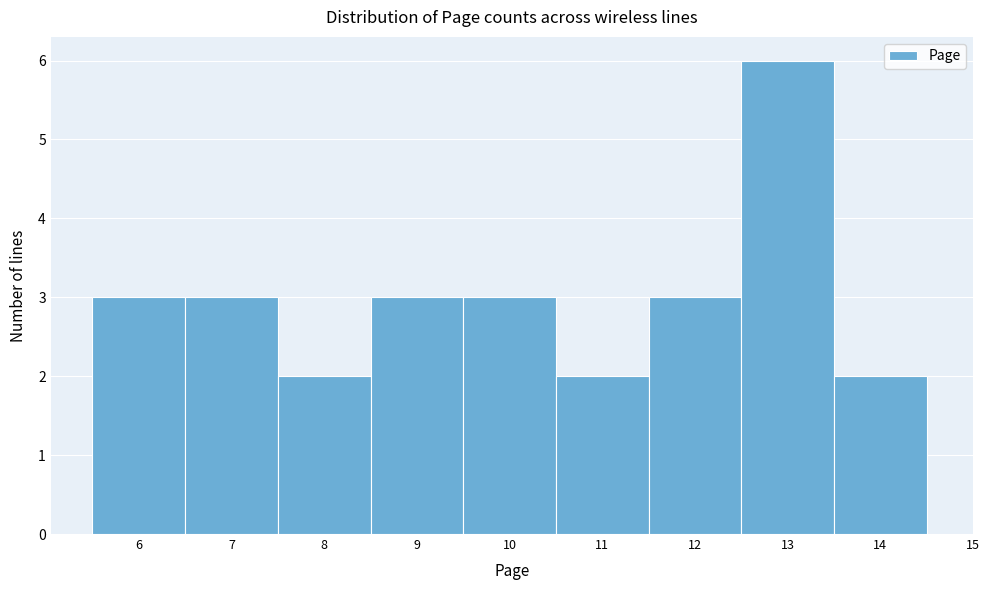

Over which range of the x-axis is the bar tallest?

12.5 to 13.5